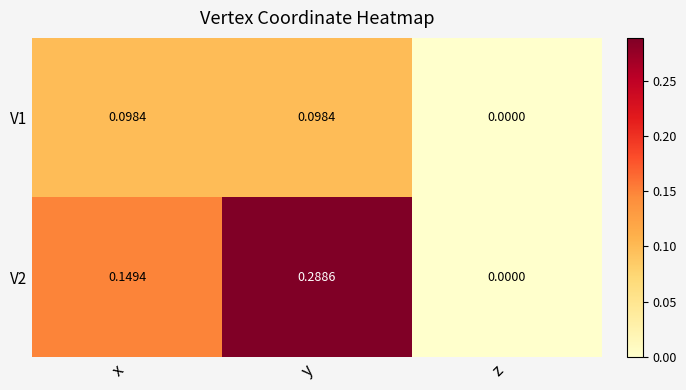

At which category is the sum across all series the highest?

y